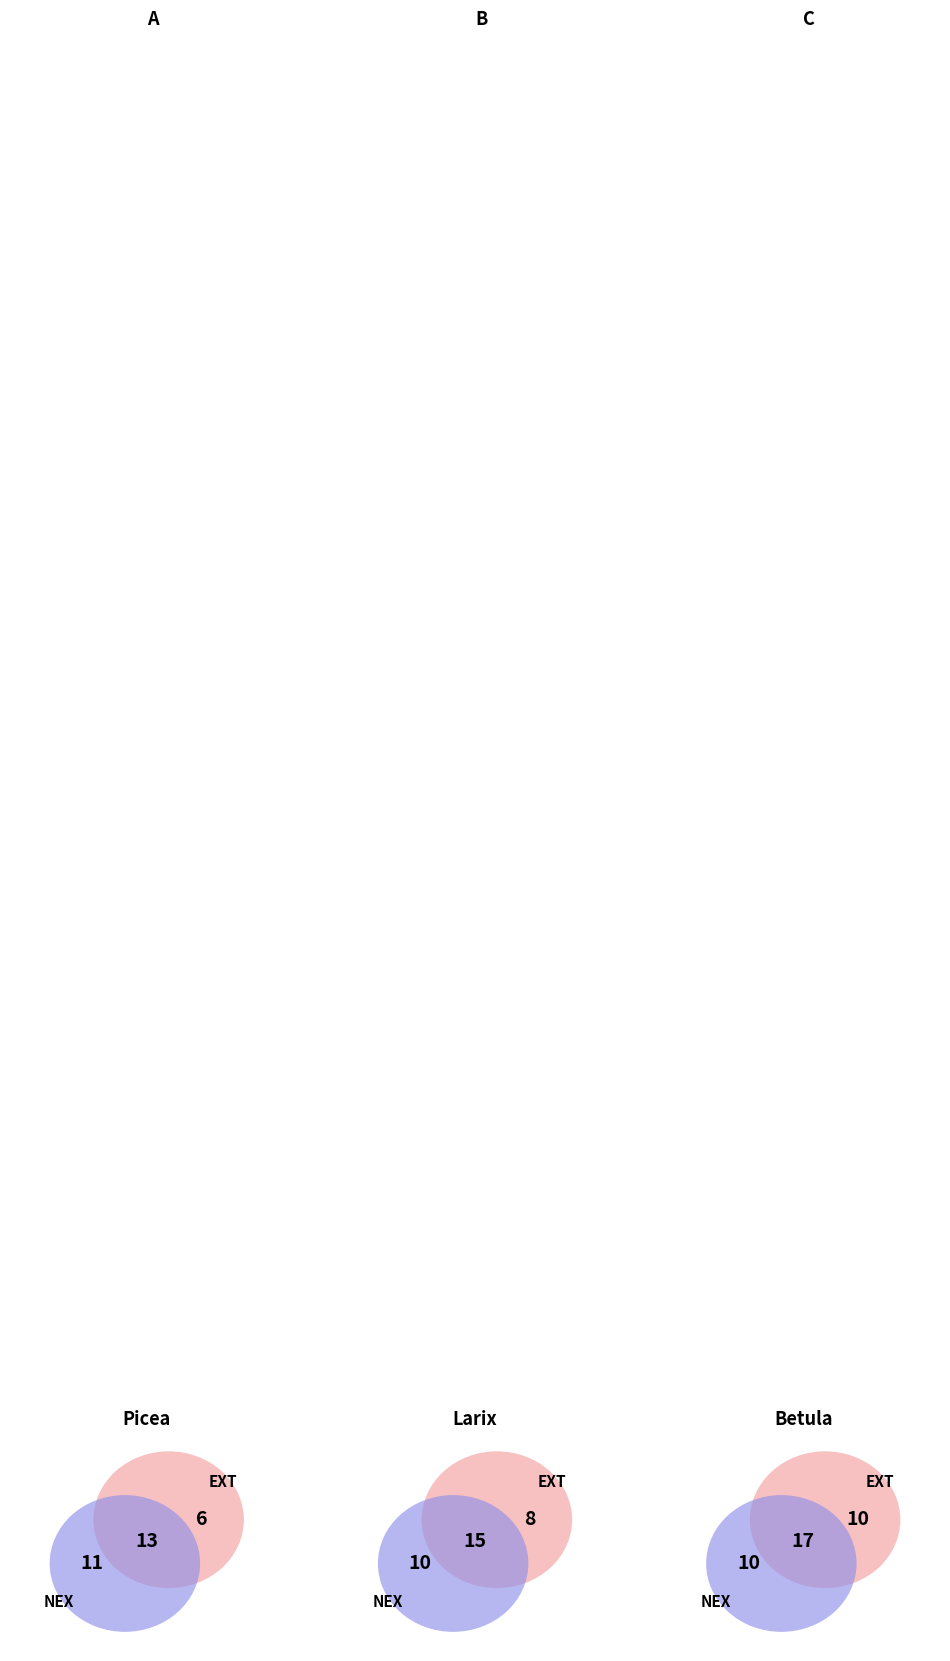

Does 3 account for over 50% of the chart?

No